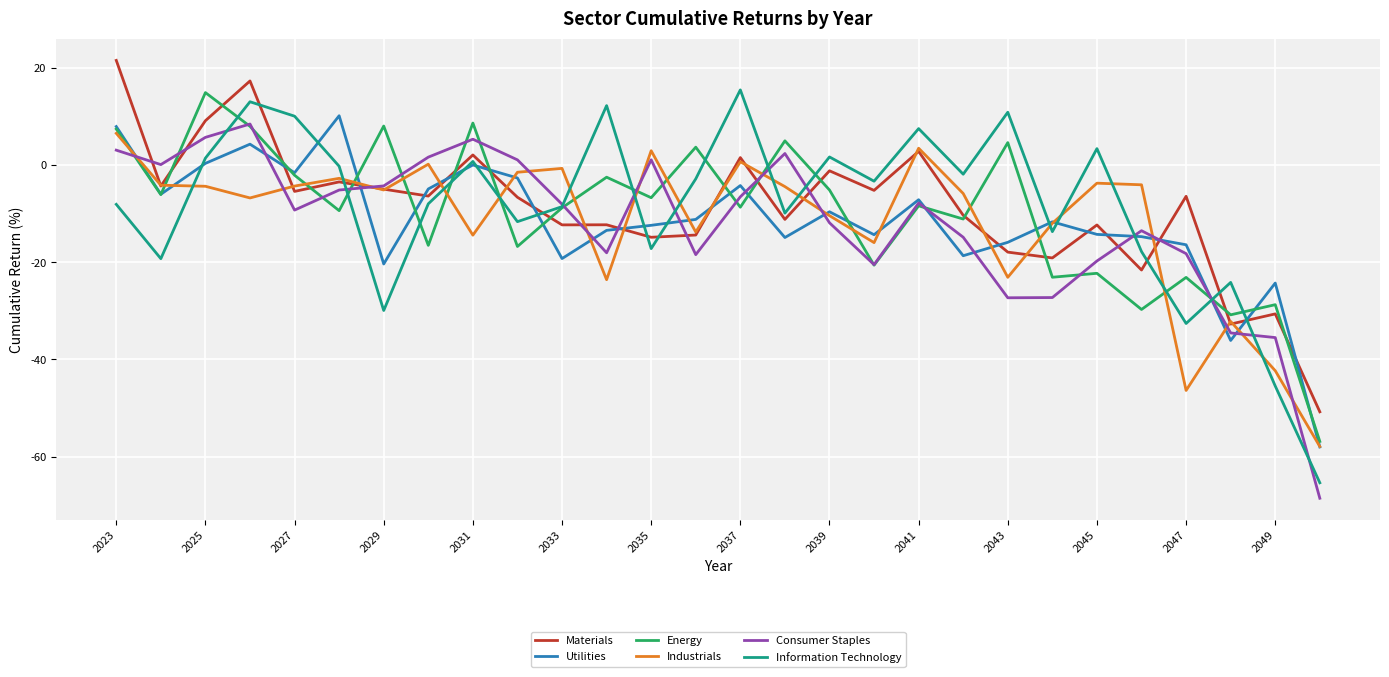

Which series has the widest spread of values?

Information Technology